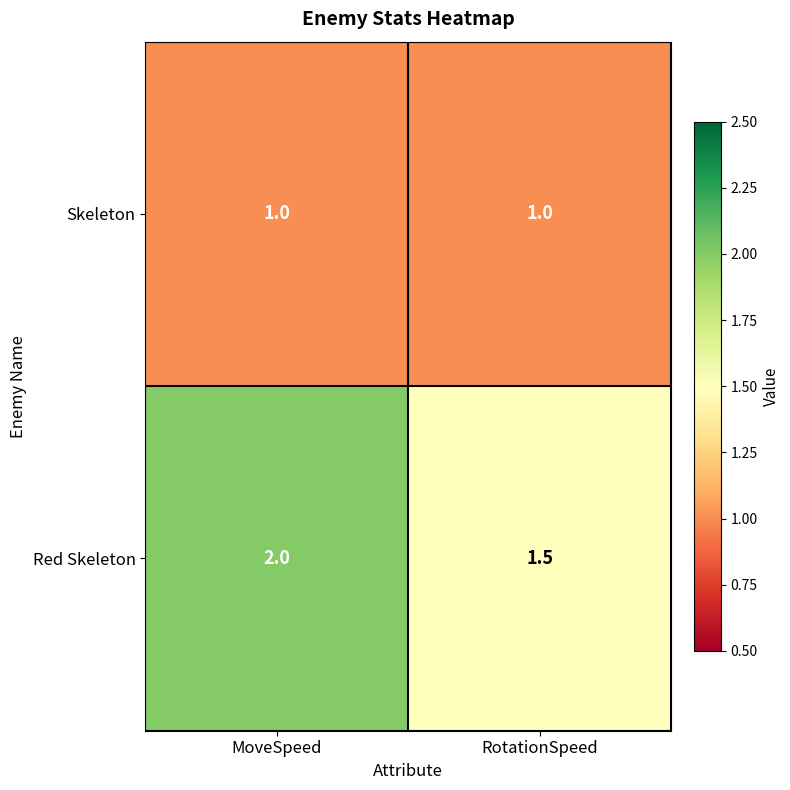

What is the approximate value of Red Skeleton at MoveSpeed?

2.0